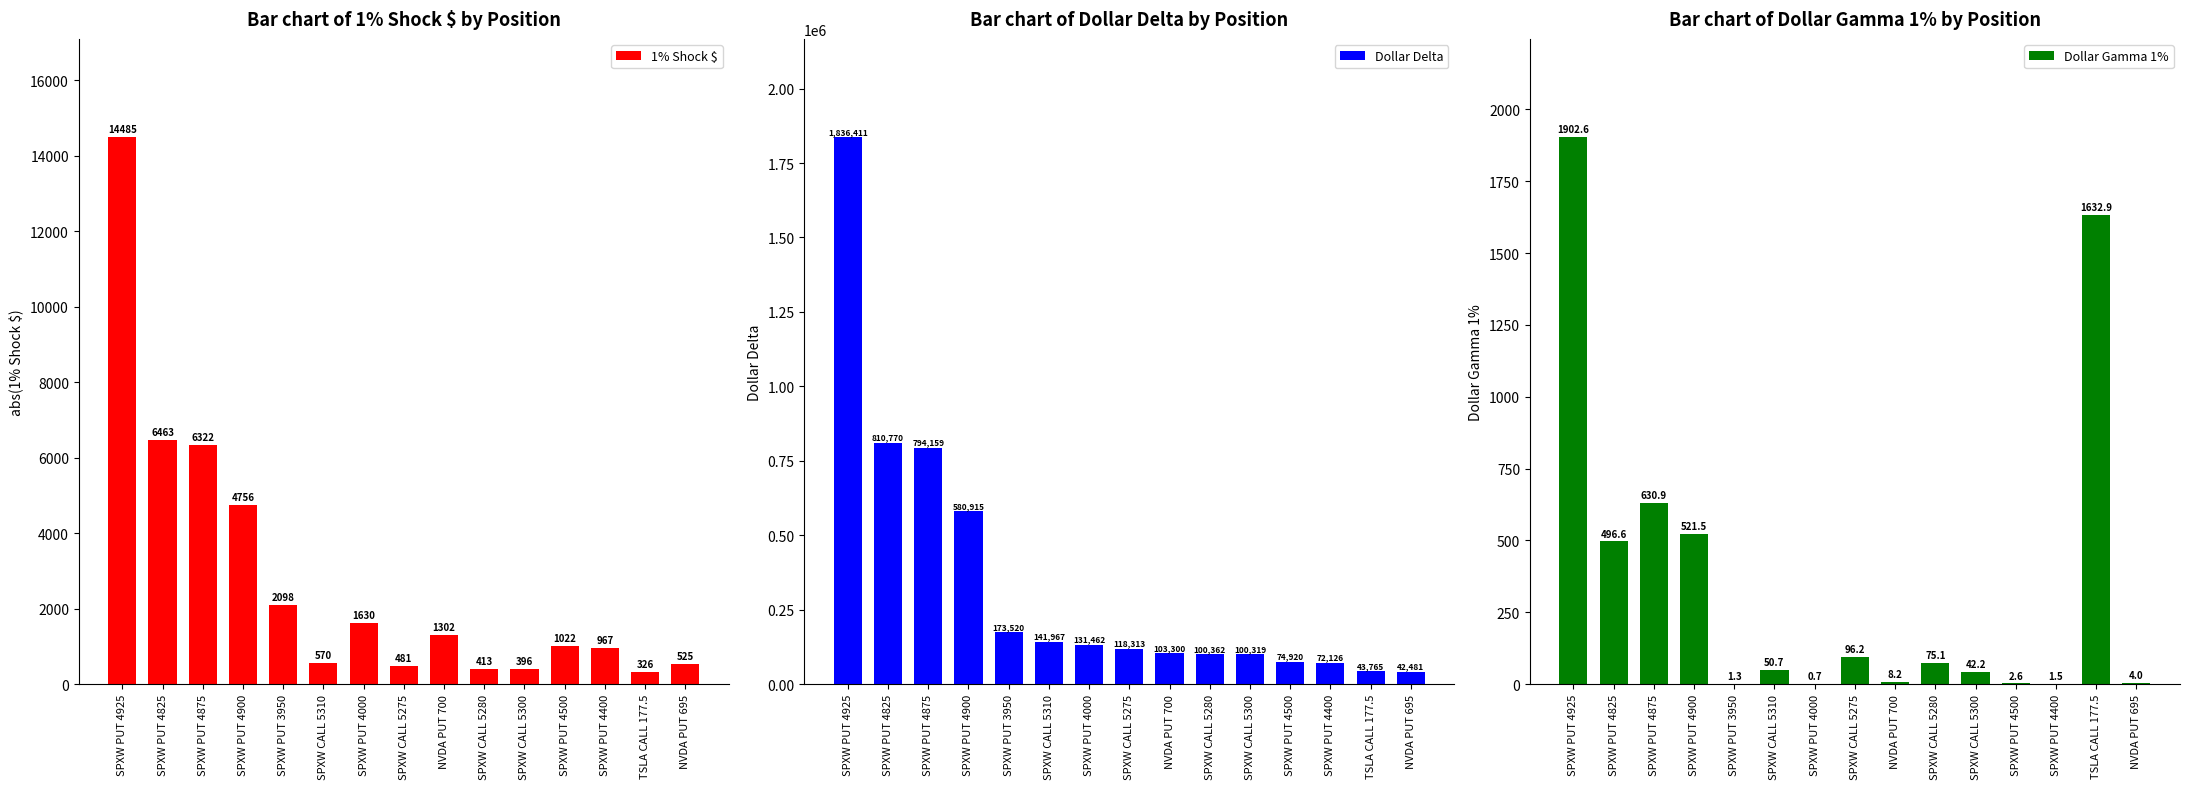

Rank the series by their maximum value, from lowest to highest.

Dollar Gamma 1%, 1% Shock $, Dollar Delta